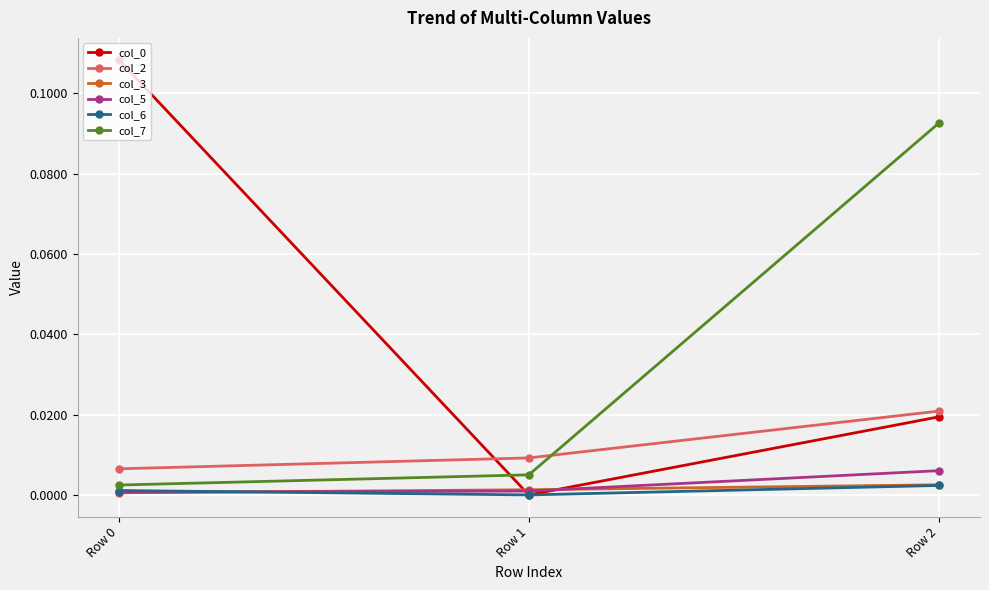

The value of col_2 at Row 0 is 0.0. True or false?

True